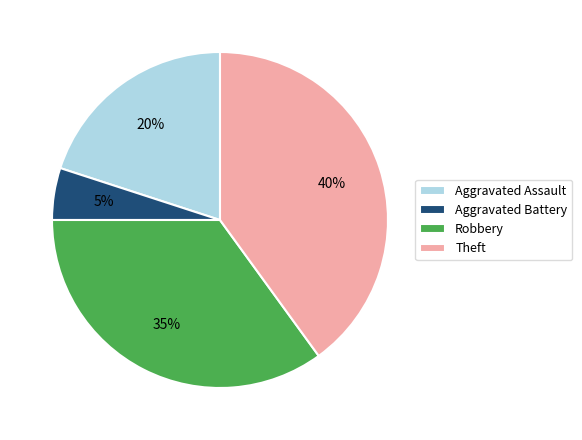

The Aggravated Assault slice represents 11% of the pie. True or false?

False